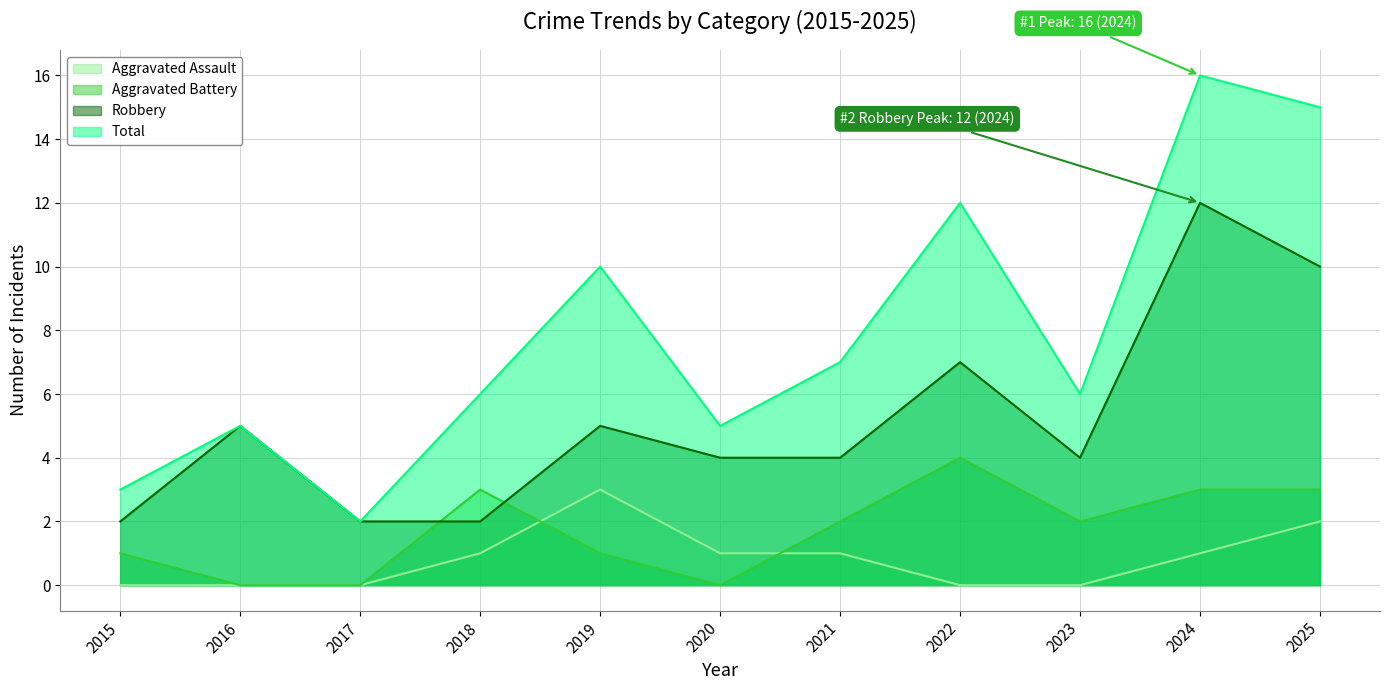

What is the difference between the maximum and minimum values in the Robbery series?

10